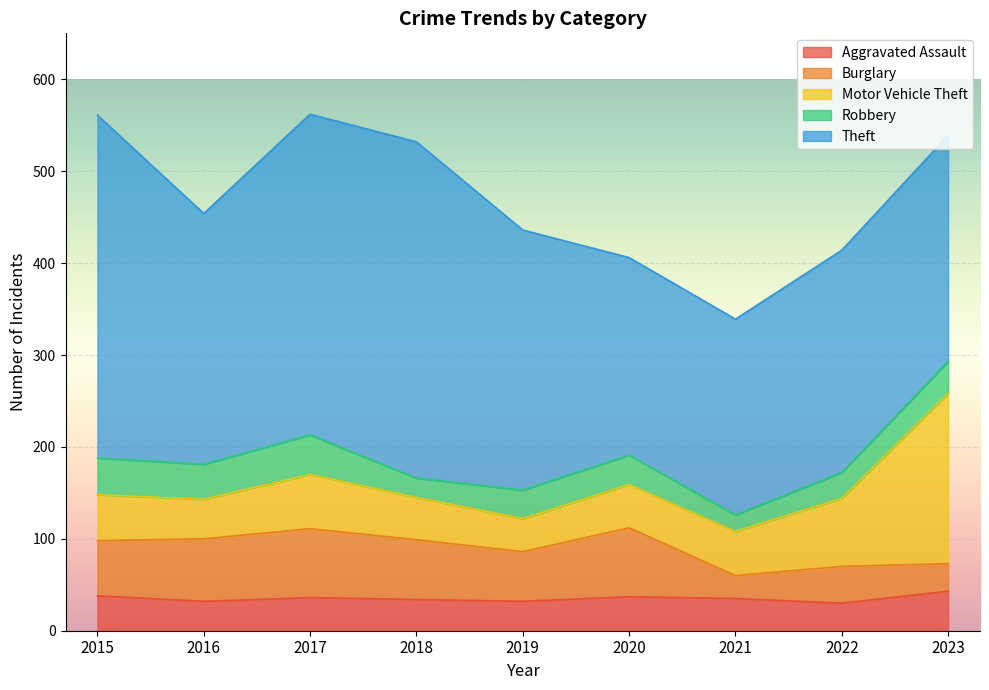

What is the maximum value shown in the chart?

373